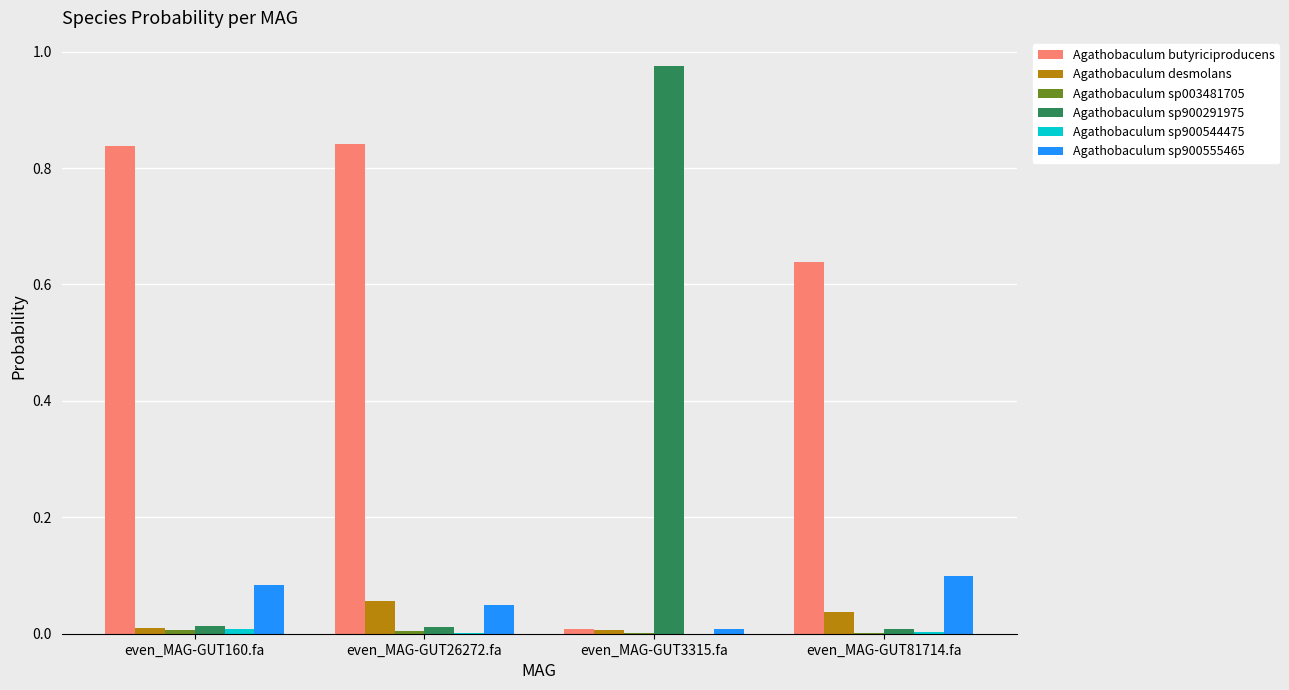

Reading left to right, extract all data points from this chart.

s__Agathobaculum butyriciproducens: 0.8	0.8	0.0	0.6
s__Agathobaculum desmolans: 0.0	0.1	0.0	0.0
s__Agathobaculum sp003481705: 0.0	0.0	0.0	0.0
s__Agathobaculum sp900291975: 0.0	0.0	1.0	0.0
s__Agathobaculum sp900544475: 0.0	0.0	0.0	0.0
s__Agathobaculum sp900555465: 0.1	0.1	0.0	0.1